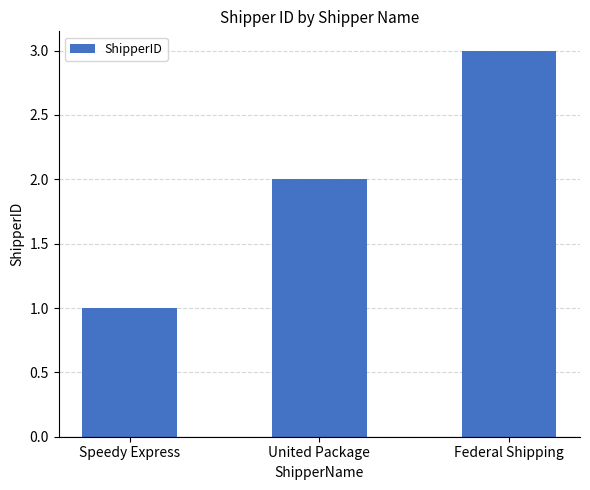

Does the chart contain stacked bars?

No